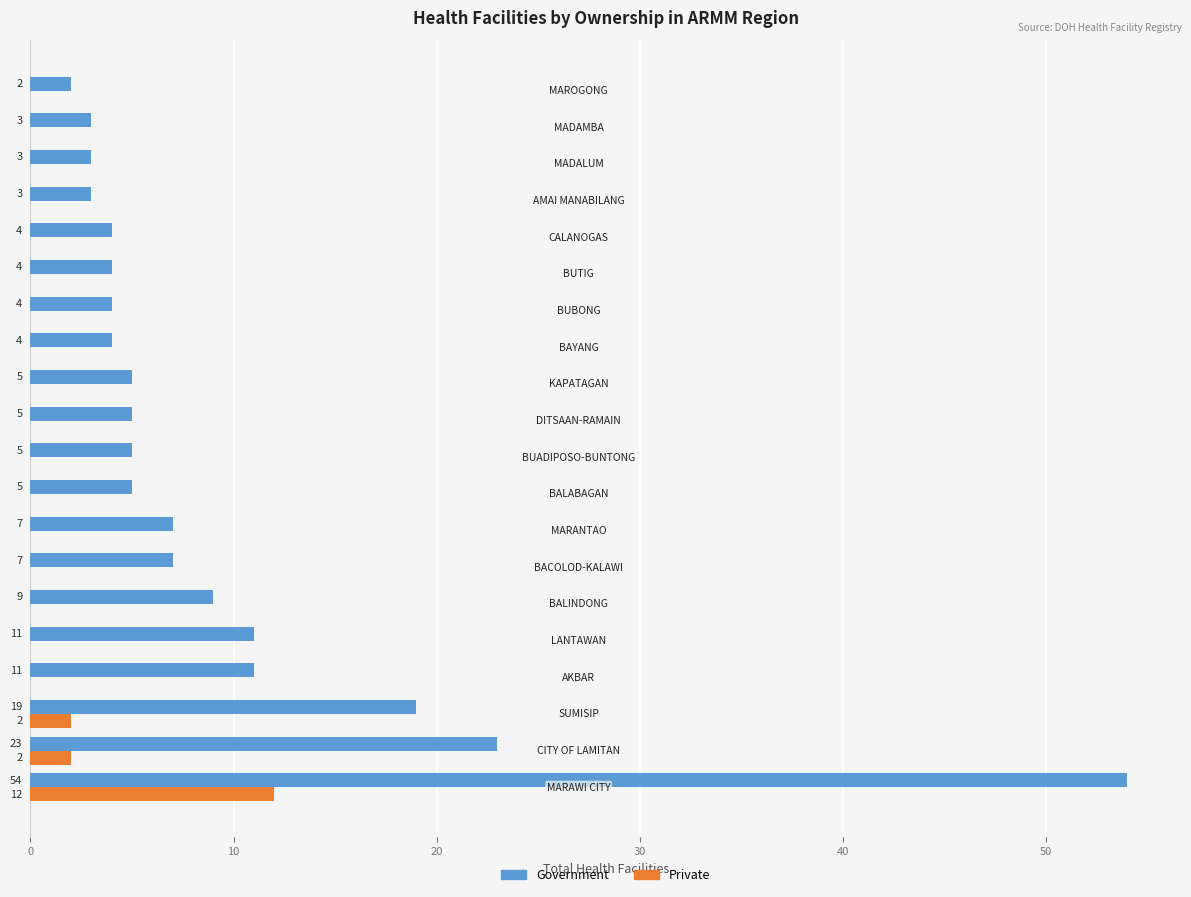

How many series are shown in this chart?

2